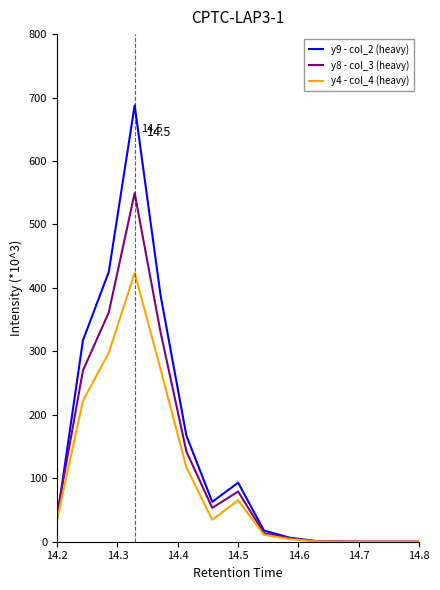

What is the maximum value for y4 - col_4 (heavy)?

423.7